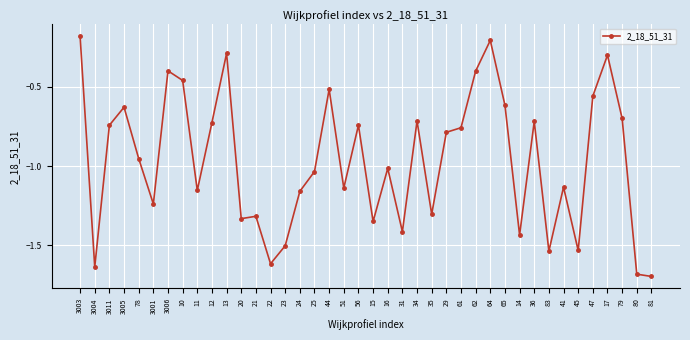

What is the difference between the second highest and second lowest values?

1.5